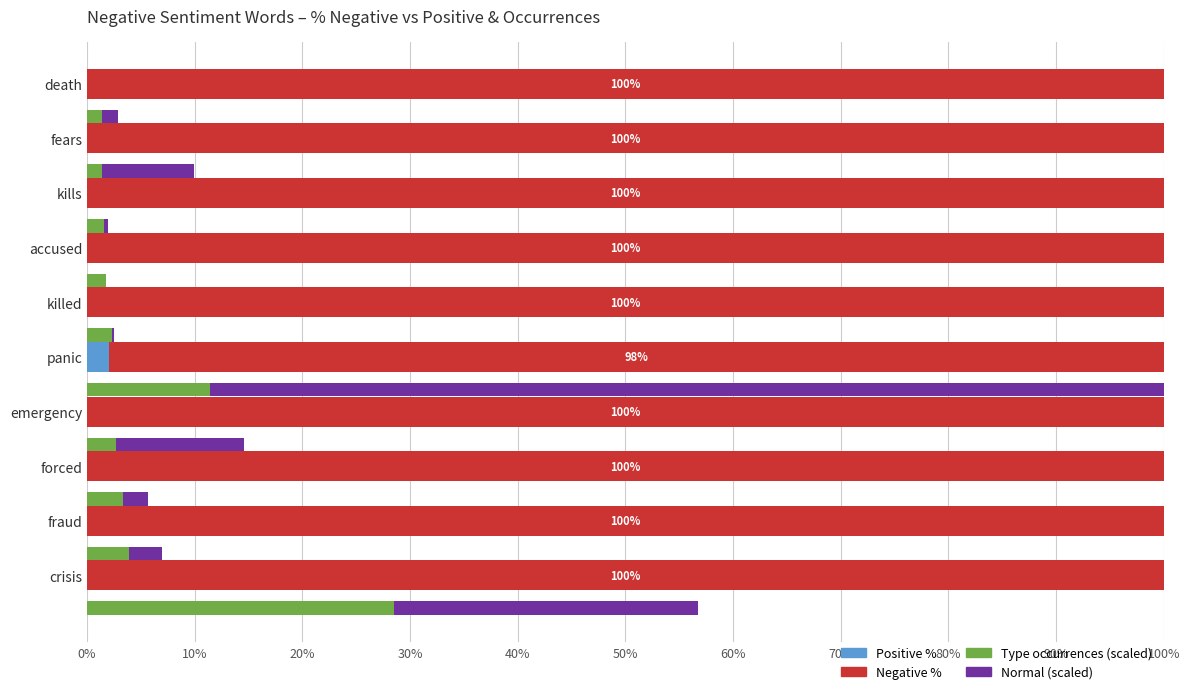

What is the value of the Negative % bar at the 6th from the left?

1.0